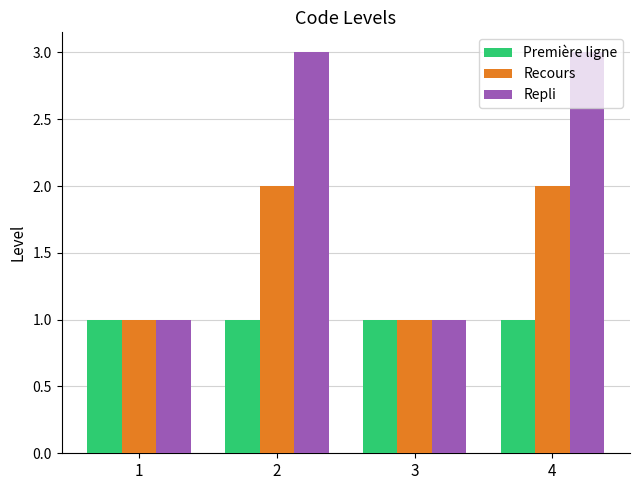

What is the difference between the maximum and minimum values in the Recours series?

1